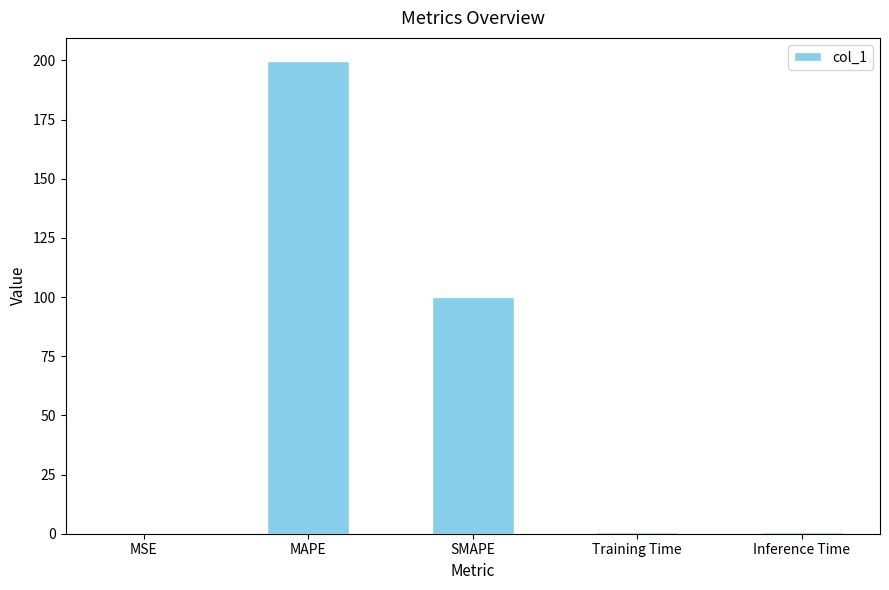

What is the greatest value displayed?

199.5